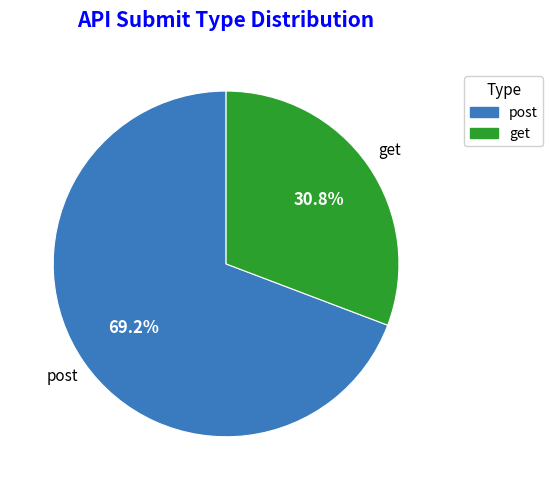

What is the smallest slice in the pie chart?

get